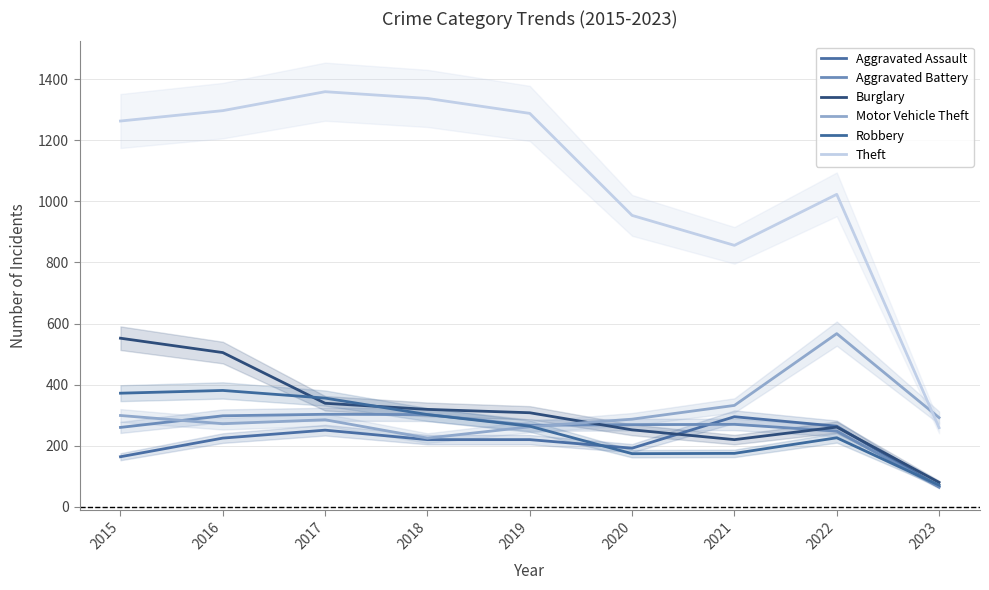

The value of Robbery at 2017 is 198. True or false?

False